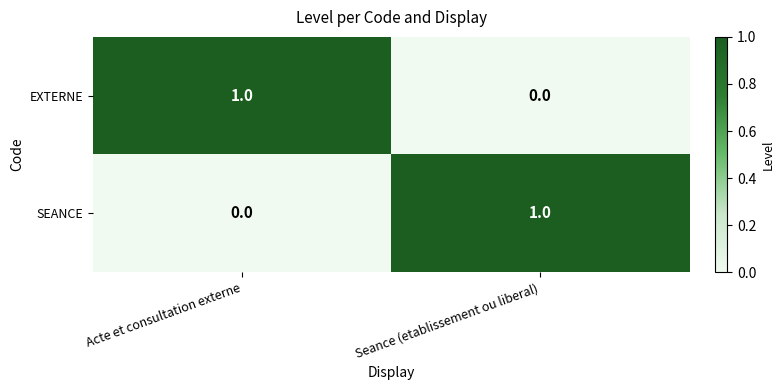

Rank the categories by EXTERNE value from lowest to highest.

Seance (etablissement ou liberal), Acte et consultation externe